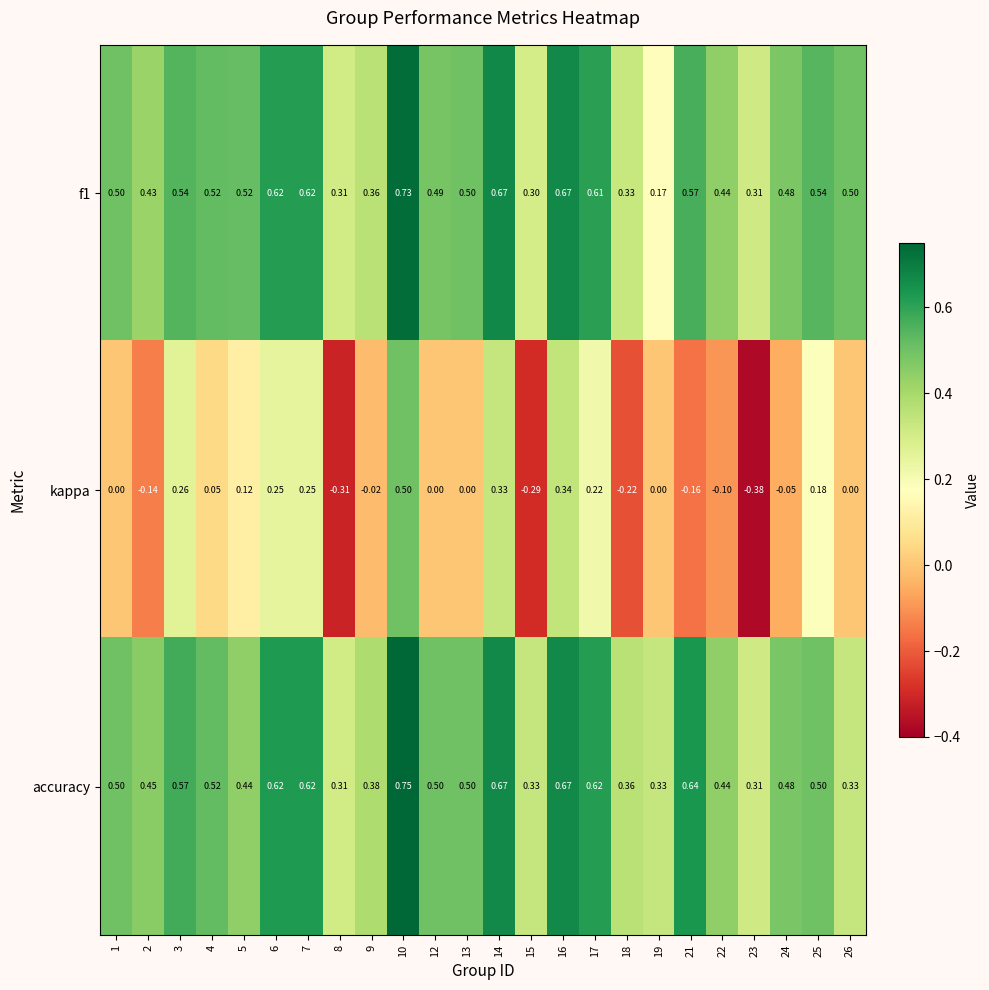

Between 8 and 25, which series saw the biggest shift?

kappa